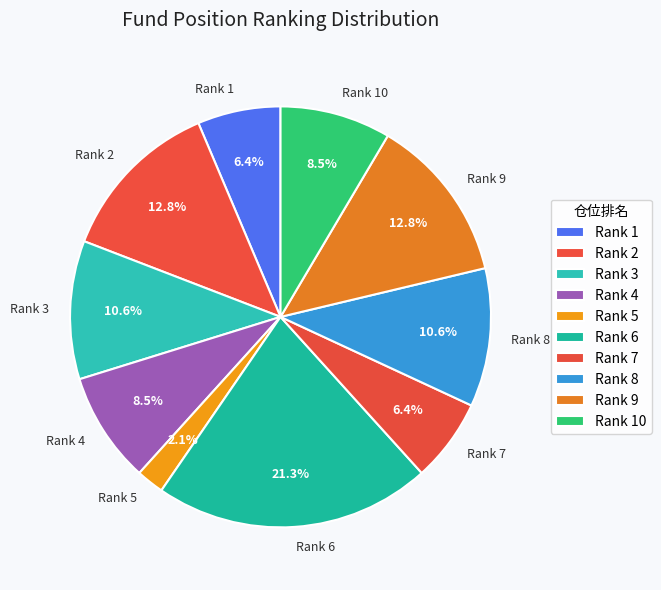

What is the total percentage of Rank 10 and Rank 9?

21.3%